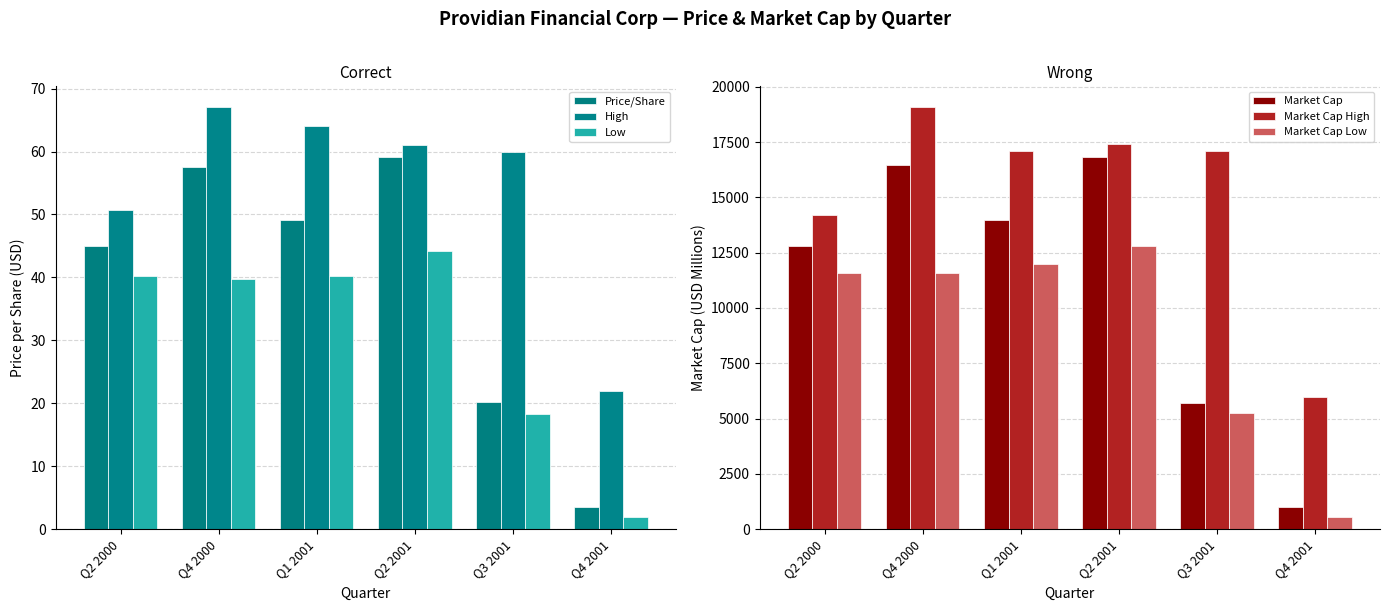

At which label is High closest to 44?

Q2 2000